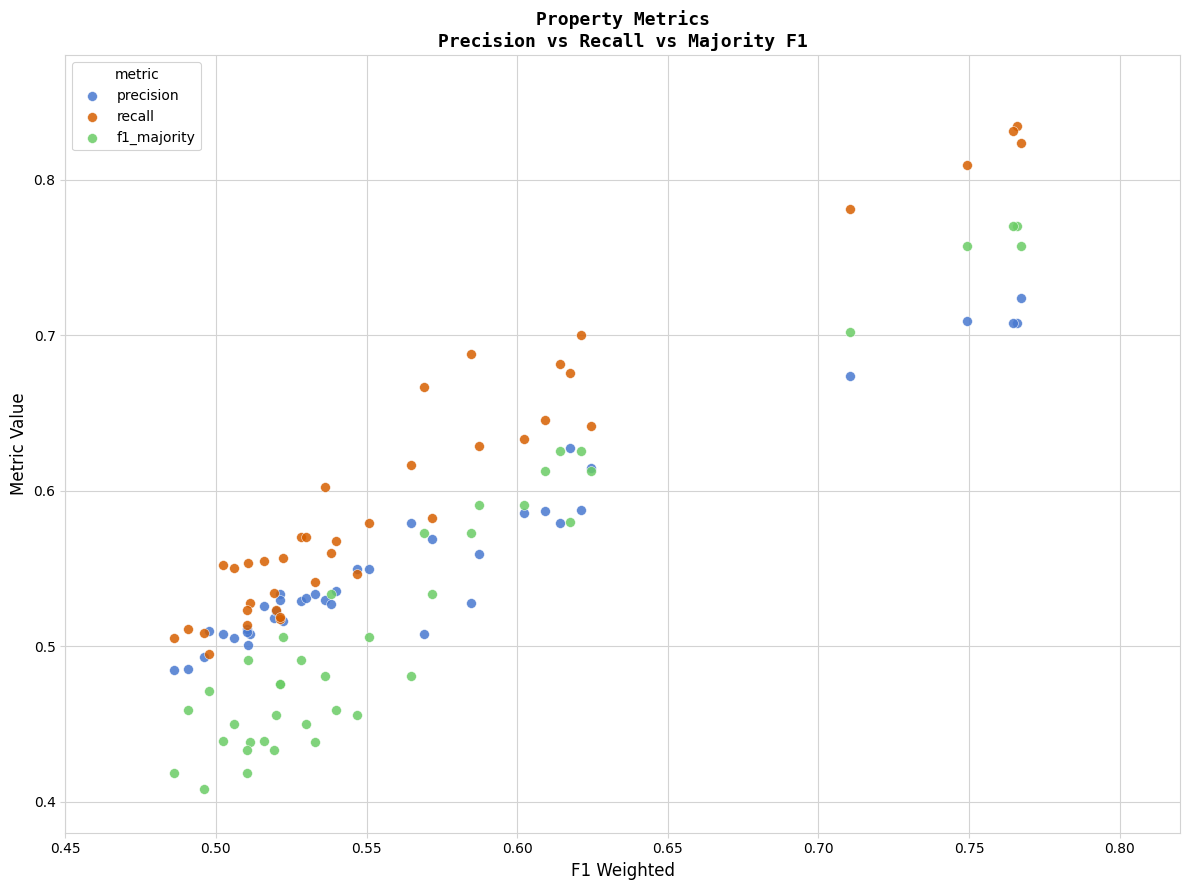

Which series reaches the maximum Y coordinate?

recall